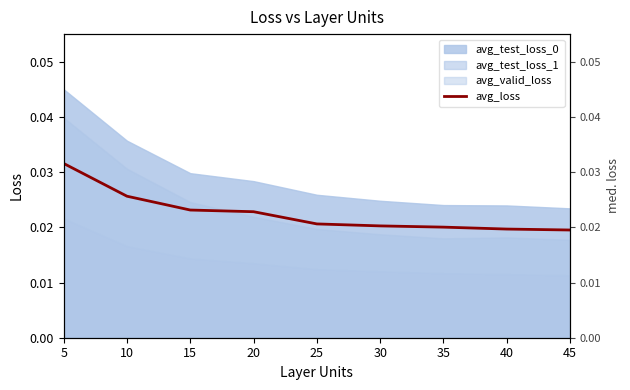

Rank the categories by value from highest to lowest.

5, 10, 15, 20, 25, 30, 35, 40, 45